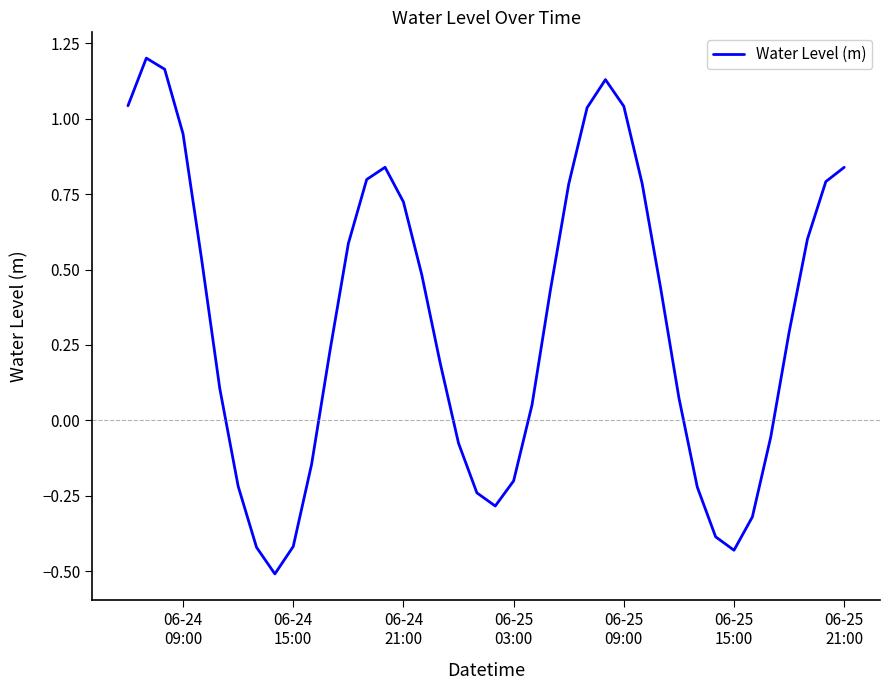

Count the number of data series in this chart.

1